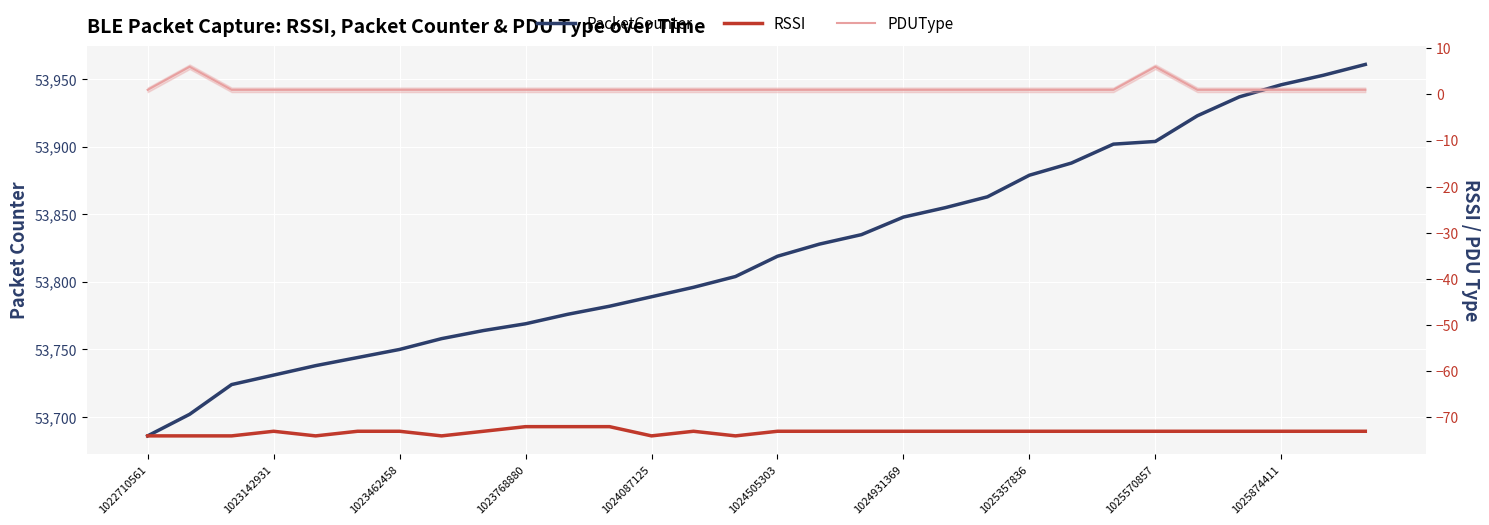

What is the average value of the PacketCounter series?

53822